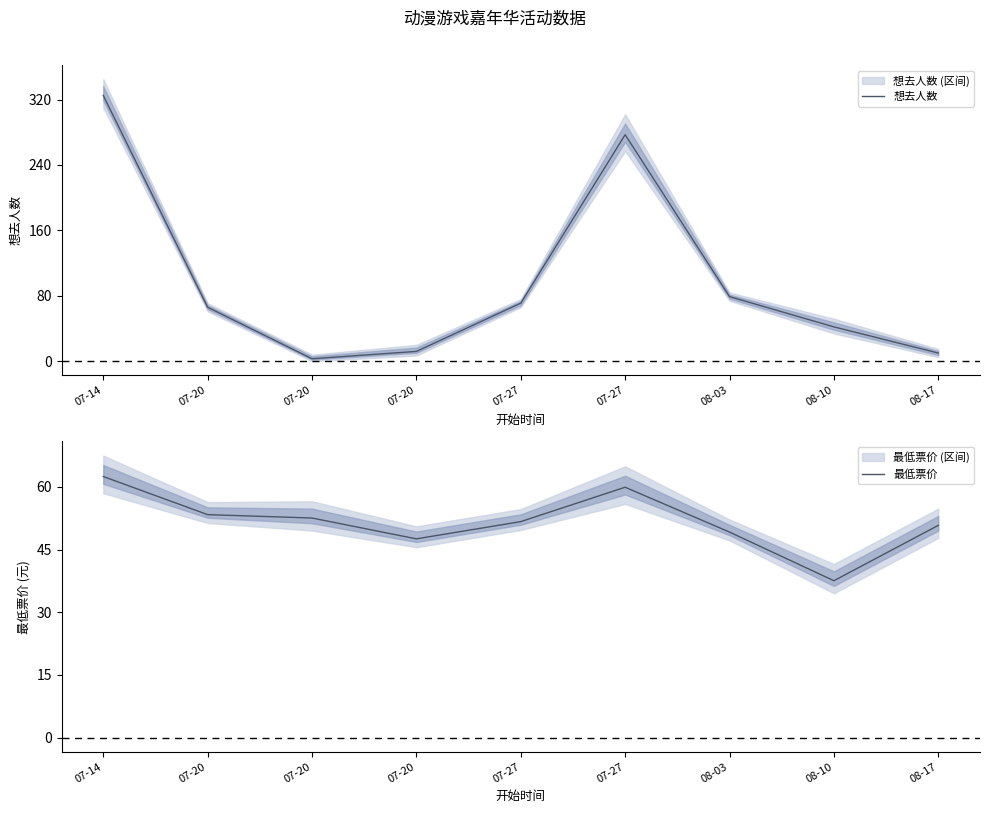

Which series has the widest spread of values?

想去人数